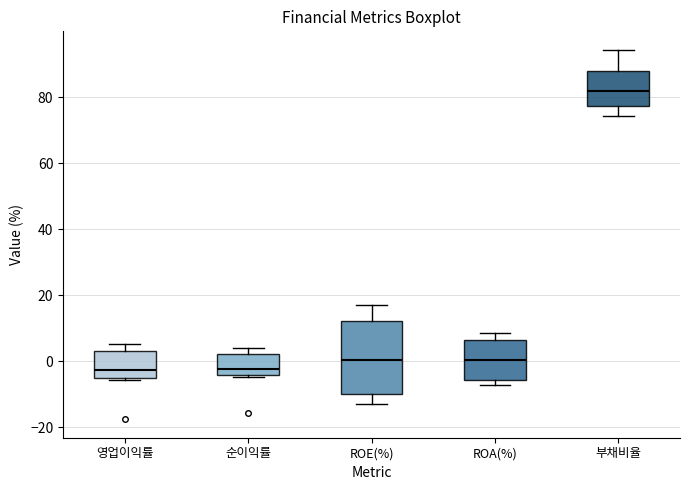

Which box has the highest median line?

부채비율